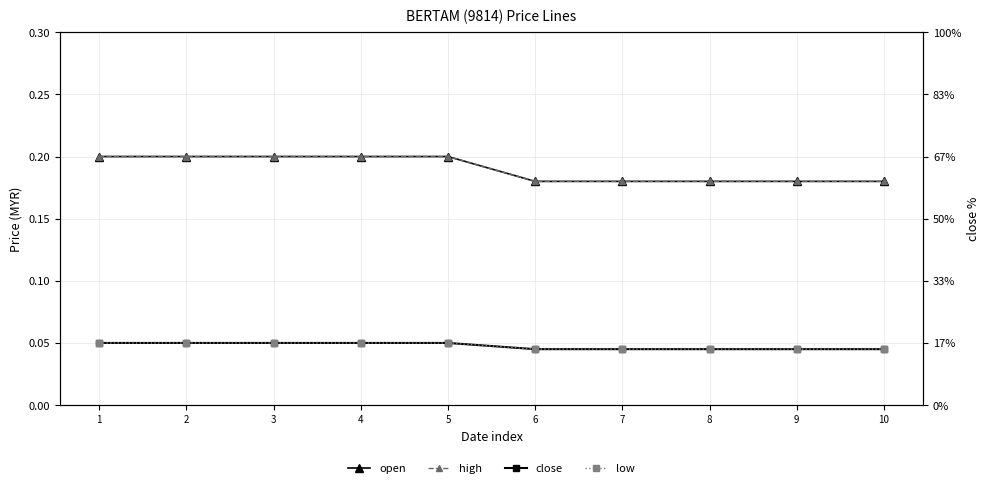

Reading left to right, what are all the values shown in this chart?

open: 1=0.2	2=0.2	3=0.2	4=0.2	5=0.2	6=0.2	7=0.2	8=0.2	9=0.2	10=0.2
high: 1=0.2	2=0.2	3=0.2	4=0.2	5=0.2	6=0.2	7=0.2	8=0.2	9=0.2	10=0.2
close: 1=0.2	2=0.2	3=0.2	4=0.2	5=0.2	6=0.2	7=0.2	8=0.2	9=0.2	10=0.2
low: 1=0.2	2=0.2	3=0.2	4=0.2	5=0.2	6=0.2	7=0.2	8=0.2	9=0.2	10=0.2